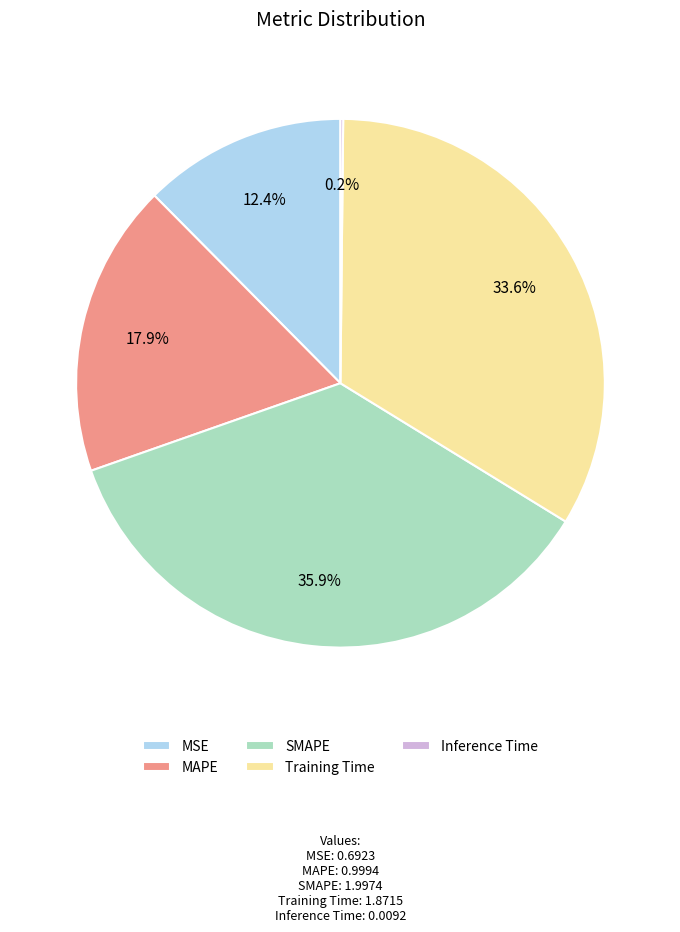

Which has a higher value, Training Time or MAPE?

Training Time